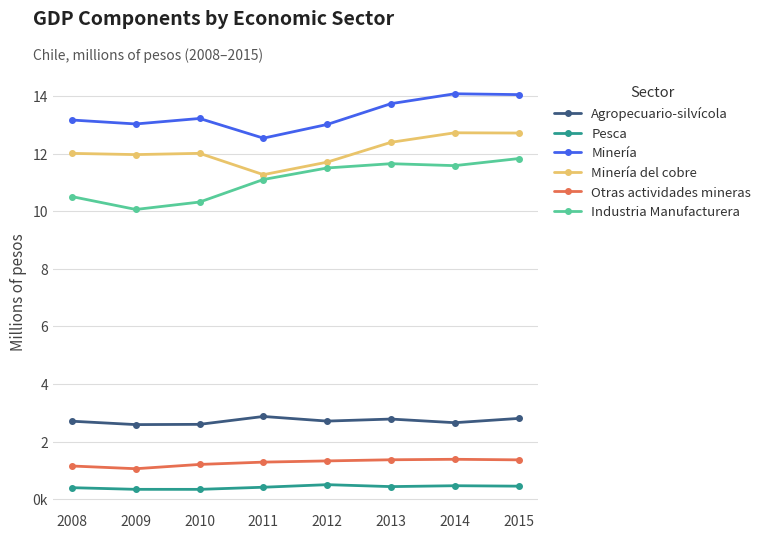

What are all the series names shown in the legend?

Agropecuario-silvícola, Pesca, Minería, Minería del cobre, Otras actividades mineras, Industria Manufacturera